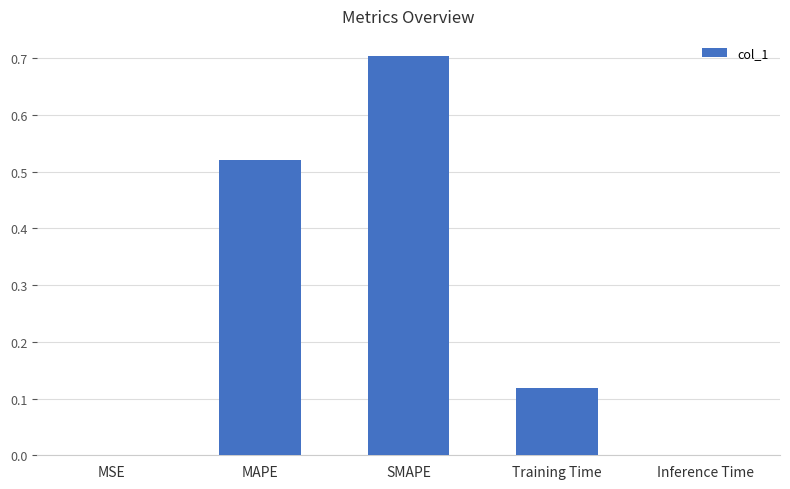

Are the bars horizontal?

No